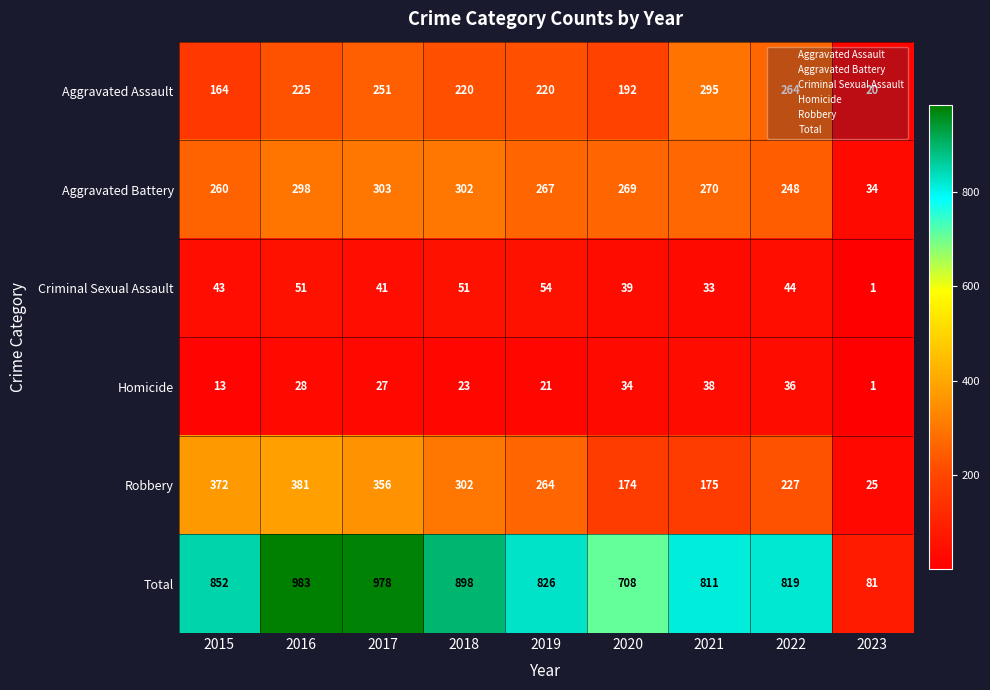

Where is Robbery nearest to the value 203?

2022